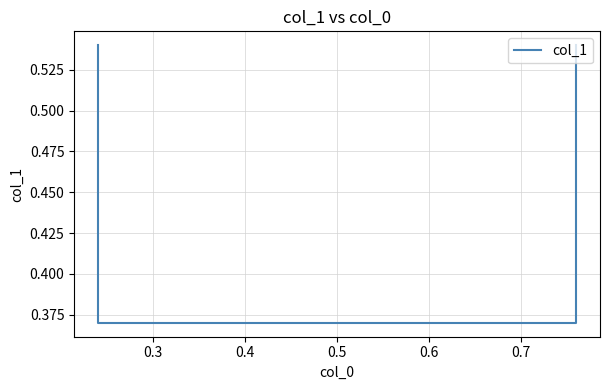

What is the minimum value shown in the chart?

0.4